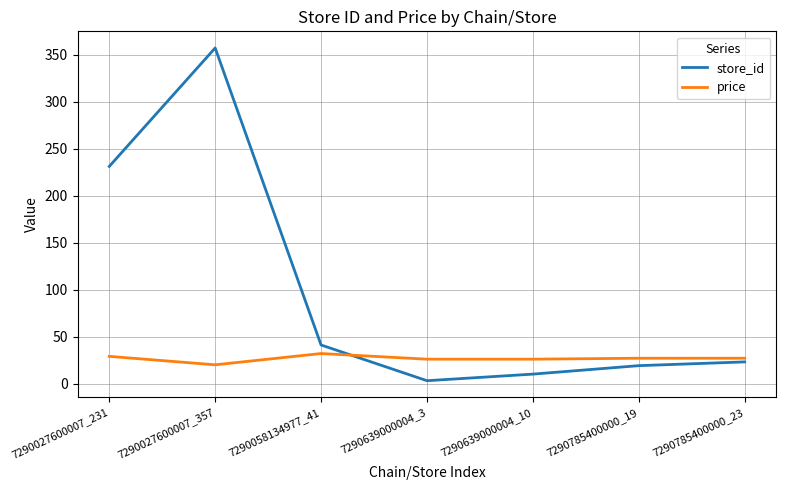

What is the sum of the store_id values at 7290785400000_19 and 7290027600007_231?

250.0